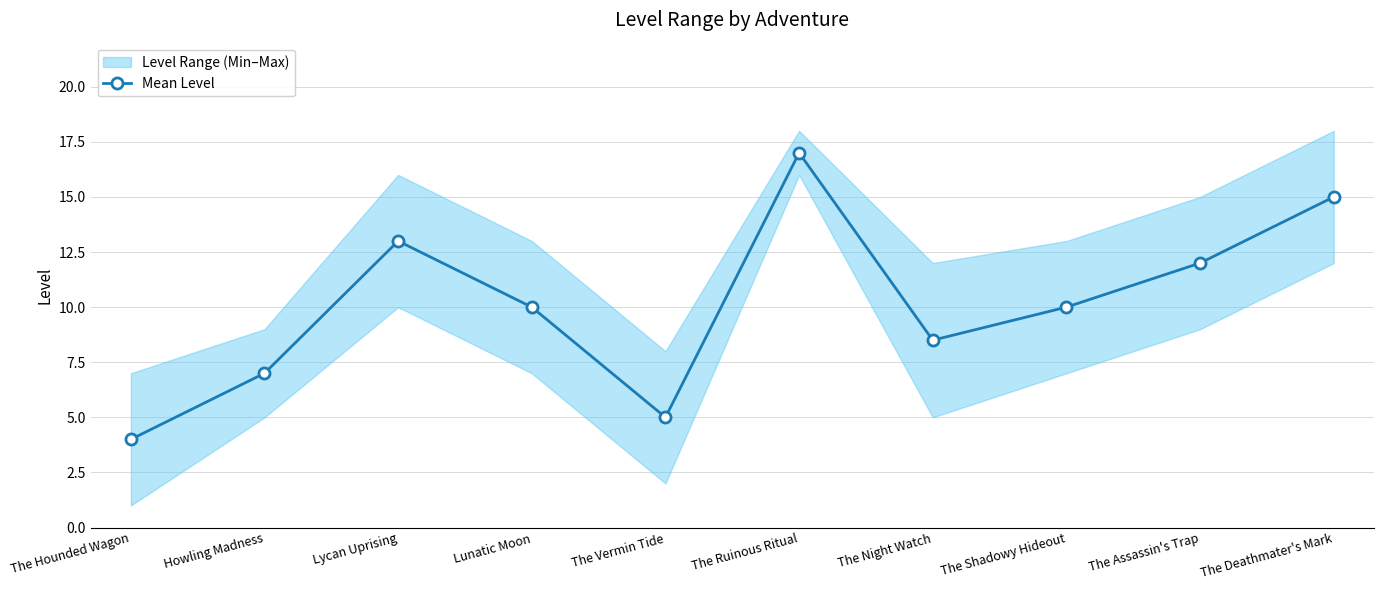

Which label corresponds to the smallest value in the chart?

The Hounded Wagon